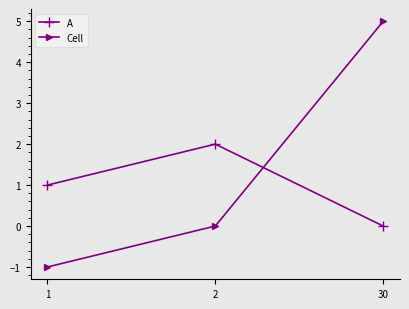

True or false: Cell has a value of 2 at 2.

False